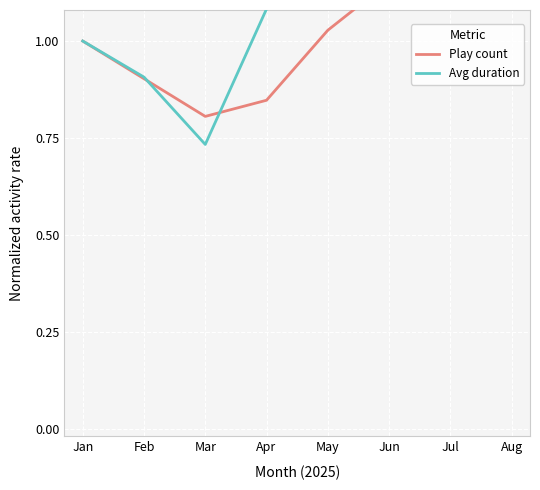

Which series has the largest total across all categories?

Avg duration